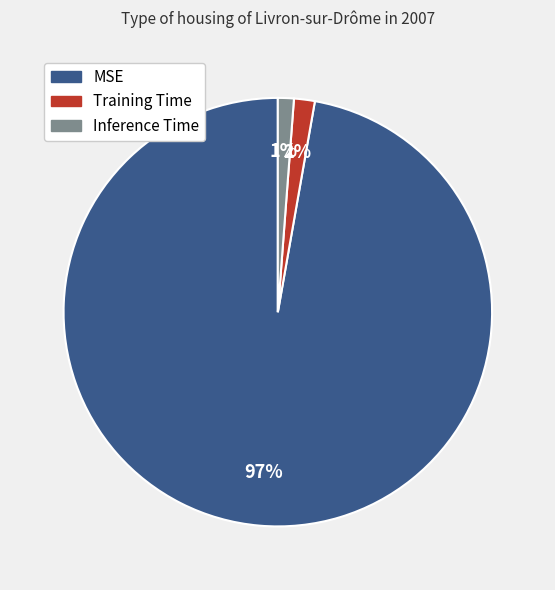

To the nearest percent, what percentage of the pie is Inference Time?

1%